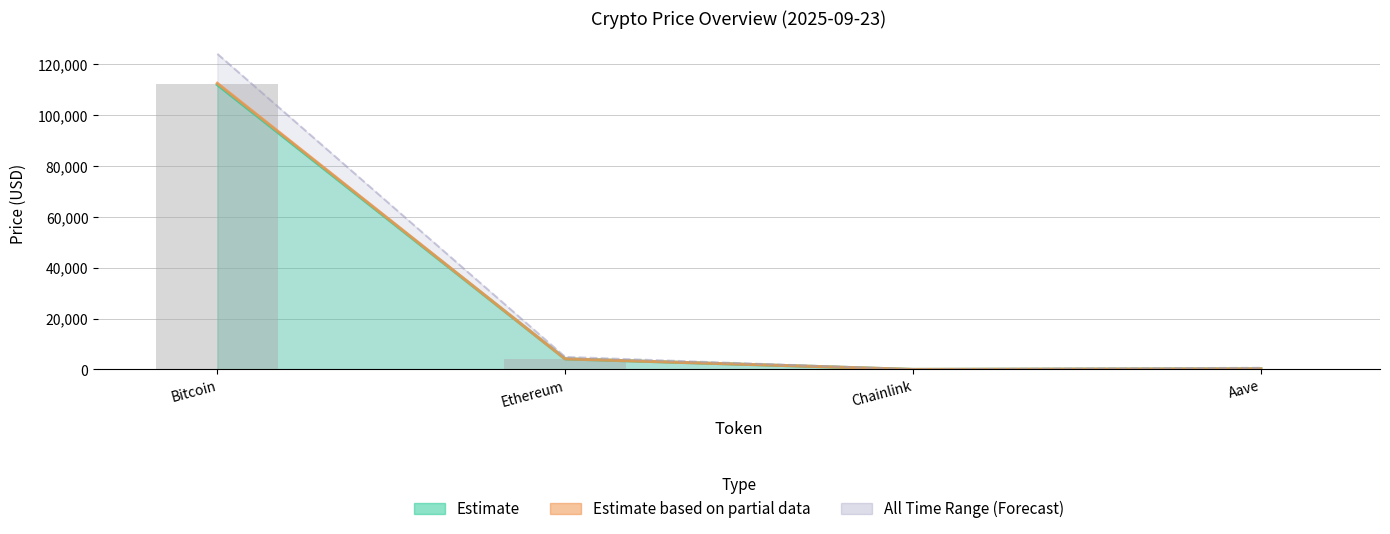

Read the value at Bitcoin.

112260.0